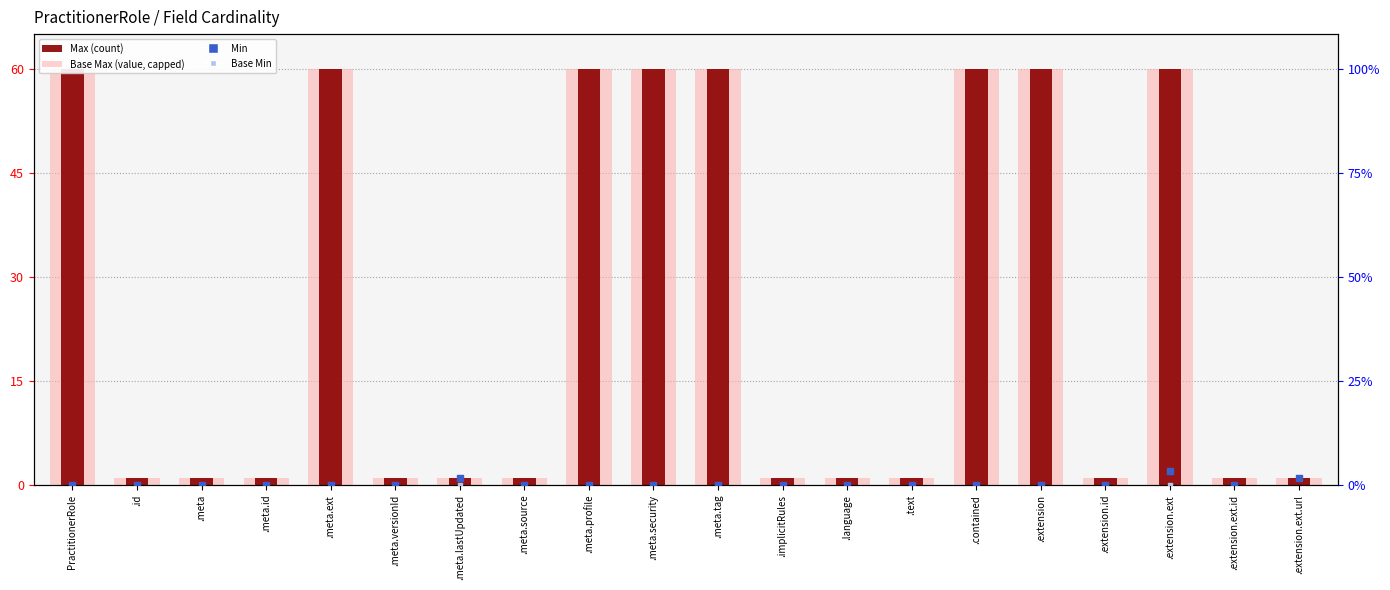

At how many categories does at least one series exceed 33?

8